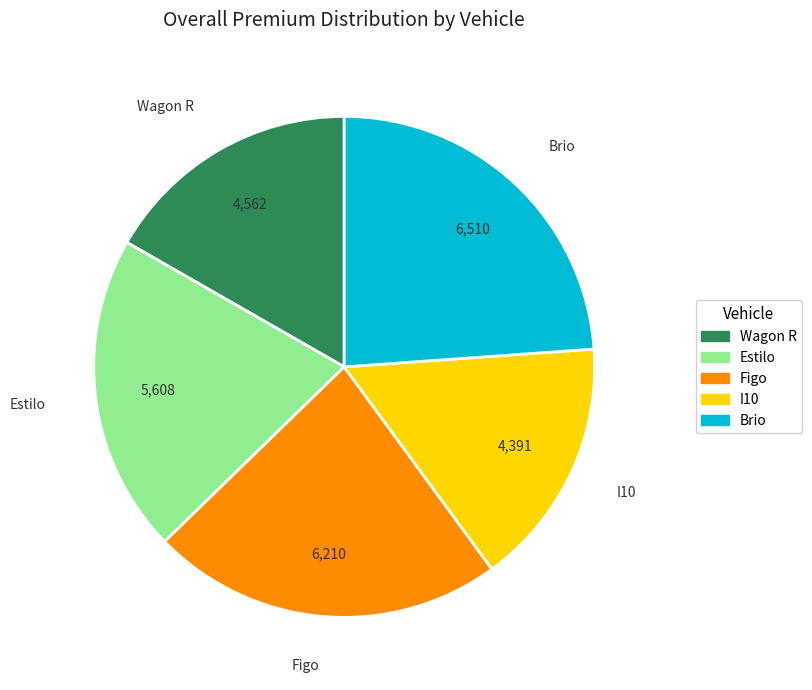

Which slice is the smallest?

I10